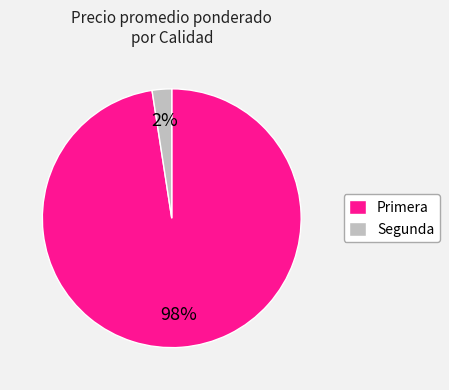

Is there a majority slice in this chart?

Yes